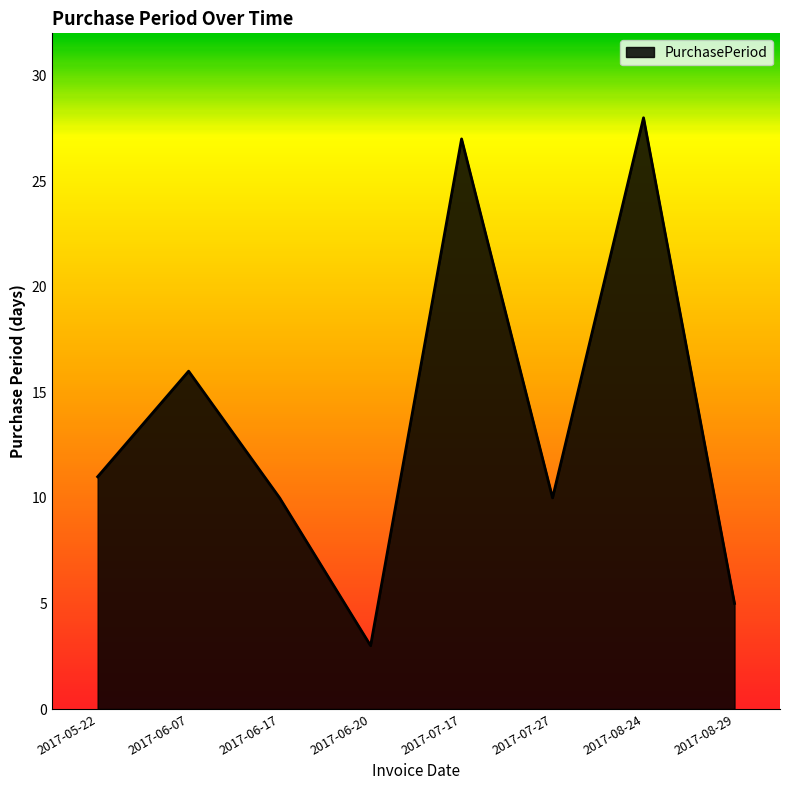

How many series are shown in this chart?

1